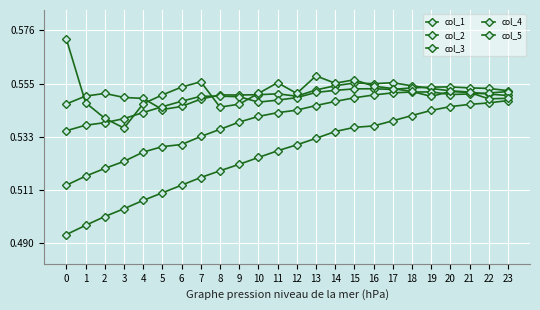

Where do col_2 and col_1 first cross each other?

4 and 5